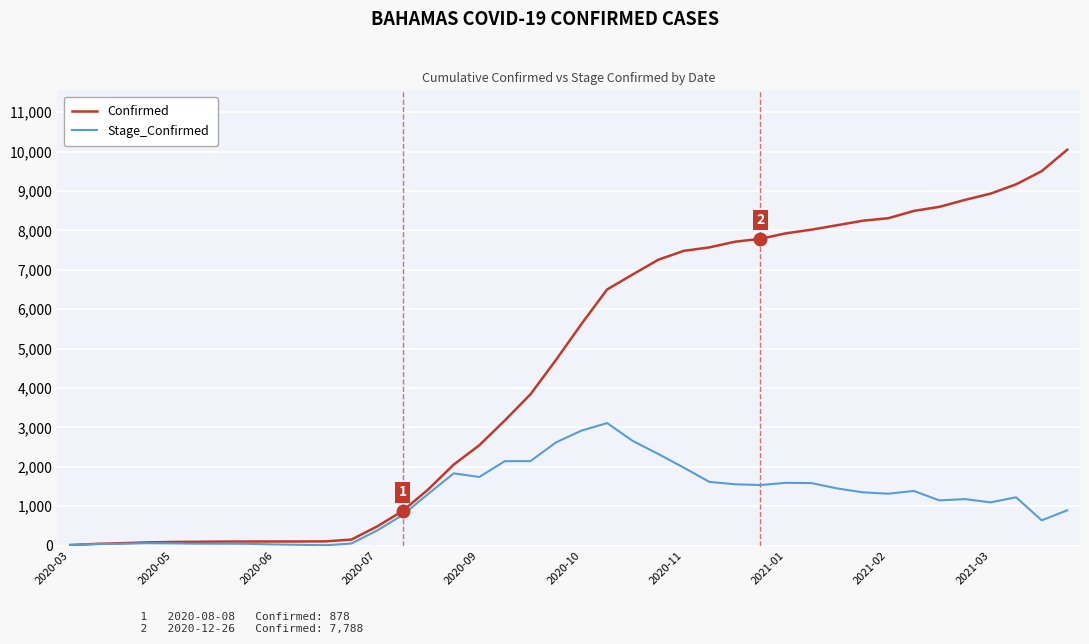

List the series in order of their overall mean, lowest first.

Stage_Confirmed, Confirmed